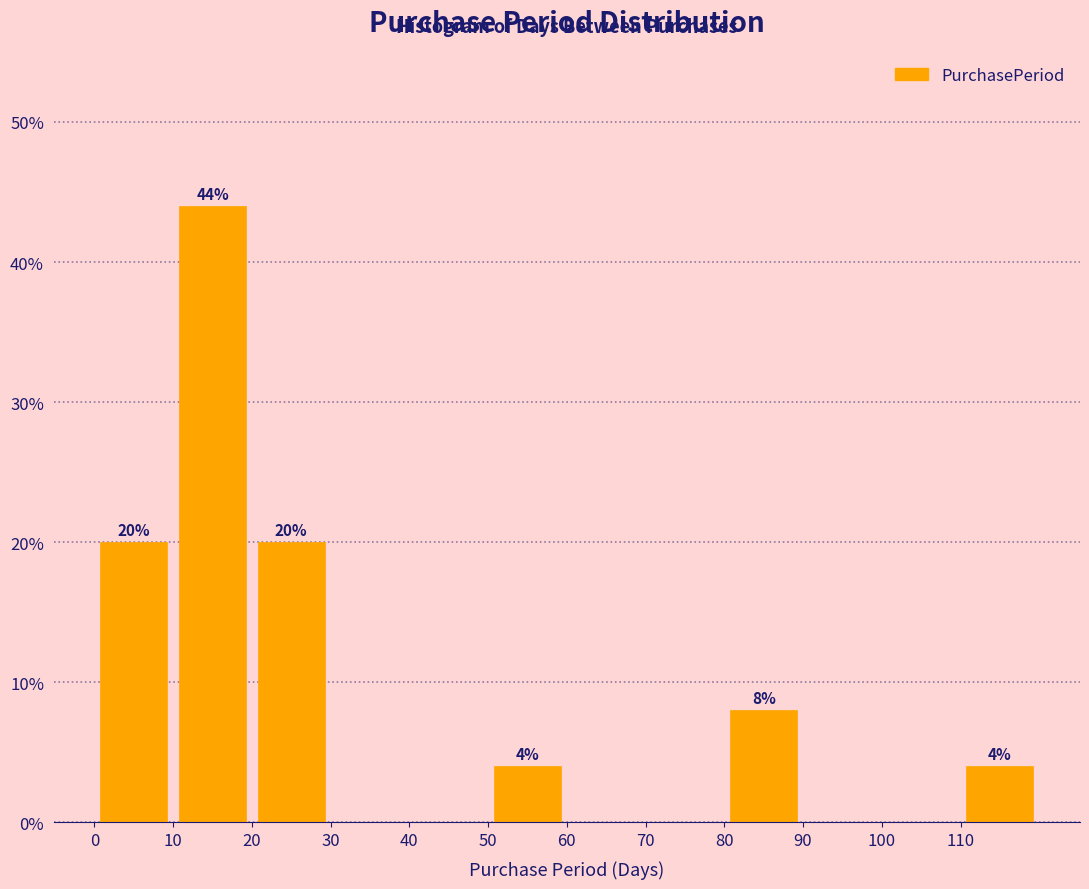

Which range on the x-axis has the tallest bar?

10 to 20